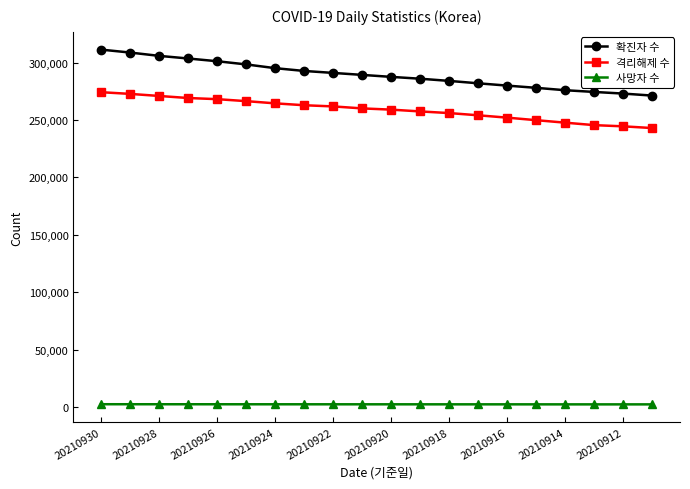

What is the lowest value of the 확진자 수 series?

271223